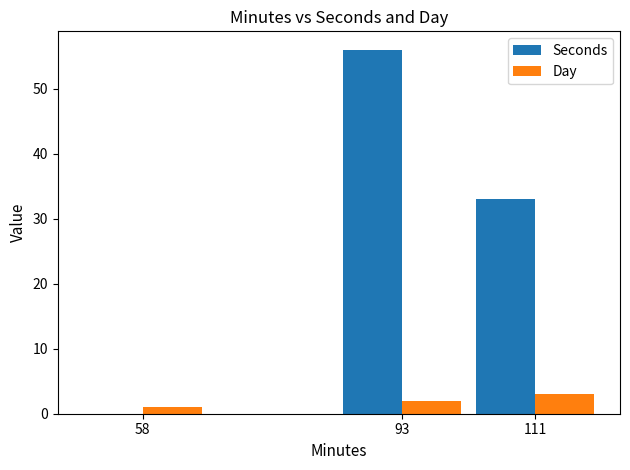

Which series changed the most between 58 and 111?

Seconds